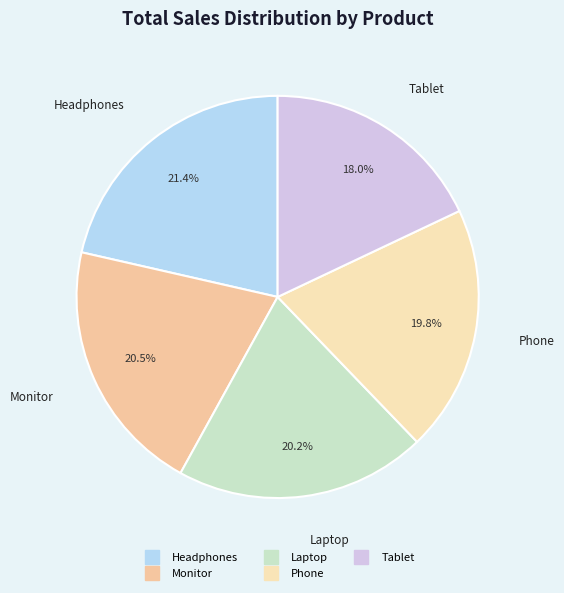

Combined, what portion of the pie is Phone and Tablet?

37.8%